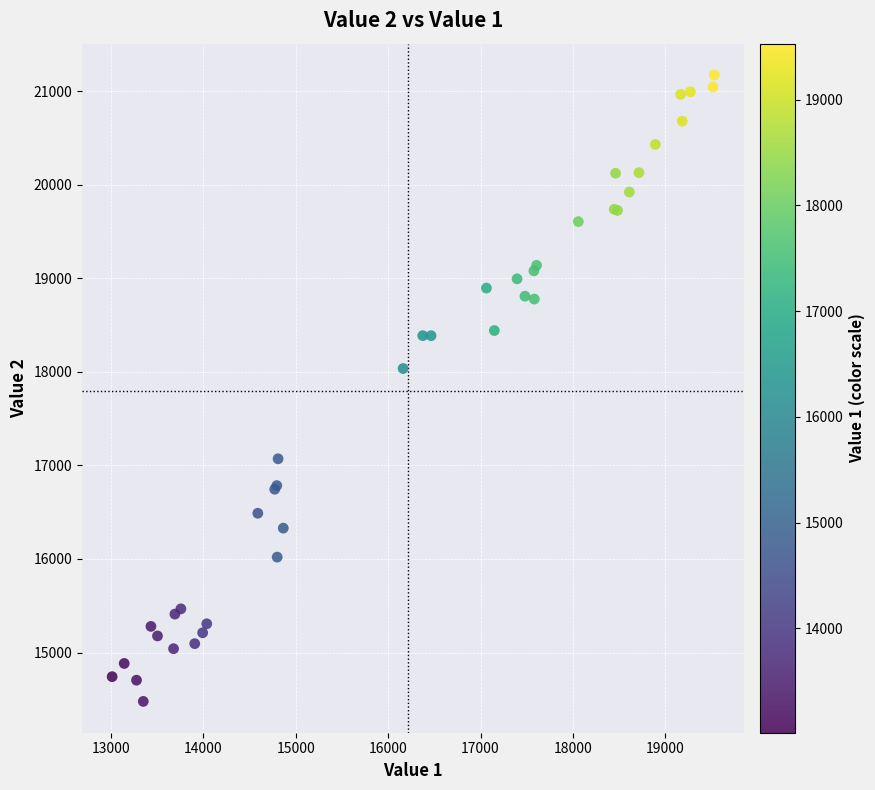

What Y value in the scatter plot is closest to 17825?

18036.3